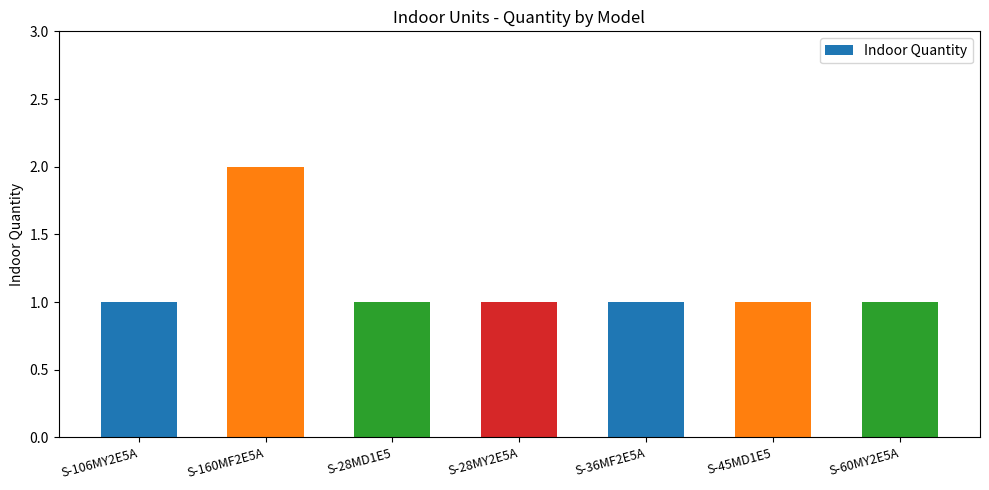

The chart shows a value of 1 at S-45MD1E5. True or false?

True